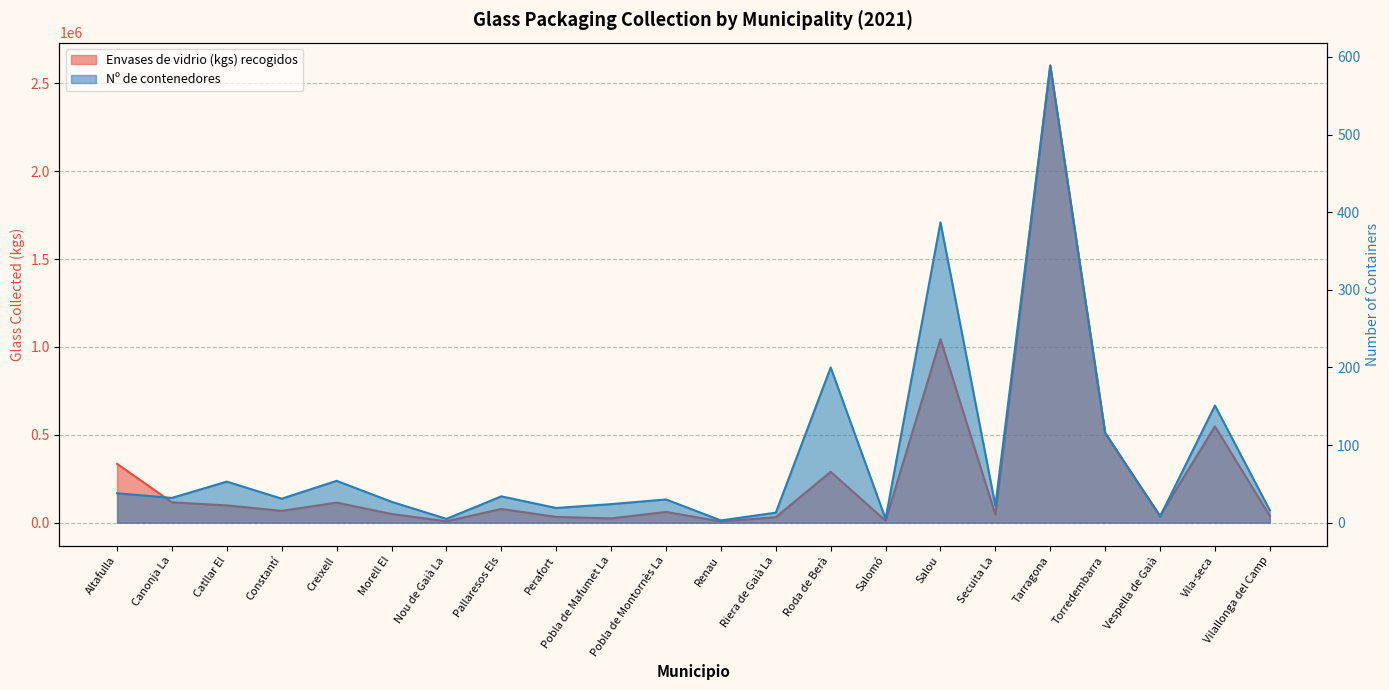

Reading right to left, list all the values displayed in this chart.

Envases de vidrio (kgs) recogidos: Vilallonga del Camp=38418	Vila-seca=548260	Vespella de Gaià=39879	Torredembarra=509500	Tarragona=2600690	Secuita La=46480	Salou=1043920	Salomó=11566	Roda de Berà=289677	Riera de Gaià La=31465	Renau=7356	Pobla de Montornès La=61539	Pobla de Mafumet La=24736	Perafort=33135	Pallaresos Els=78494	Nou de Gaià La=8230	Morell El=49937	Creixell=114493	Constantí=67520	Catllar El=98628	Canonja La=116110	Altafulla=335047
Nº de contenedores: Vilallonga del Camp=16	Vila-seca=151	Vespella de Gaià=8	Torredembarra=116	Tarragona=589	Secuita La=22	Salou=387	Salomó=5	Roda de Berà=200	Riera de Gaià La=13	Renau=3	Pobla de Montornès La=30	Pobla de Mafumet La=24	Perafort=19	Pallaresos Els=34	Nou de Gaià La=5	Morell El=27	Creixell=54	Constantí=31	Catllar El=53	Canonja La=32	Altafulla=38